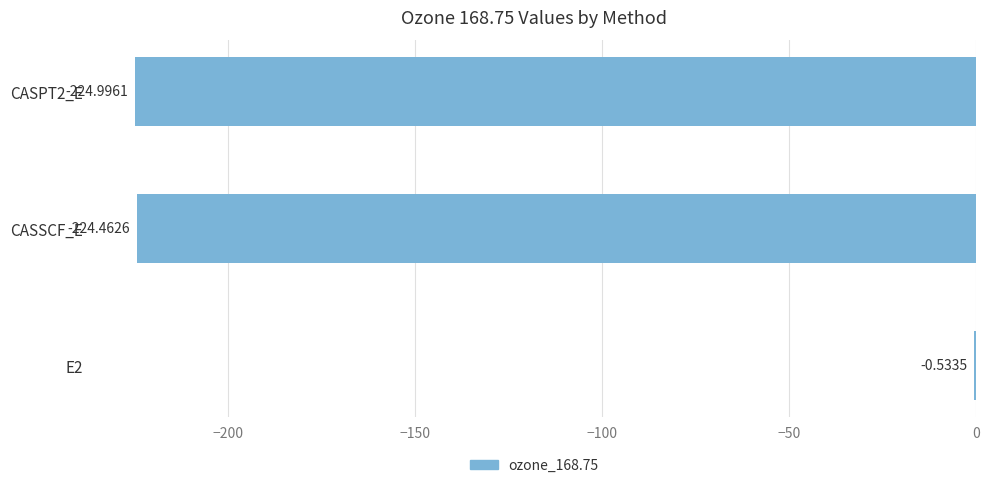

Are the bars grouped side by side (vs. stacked)?

No